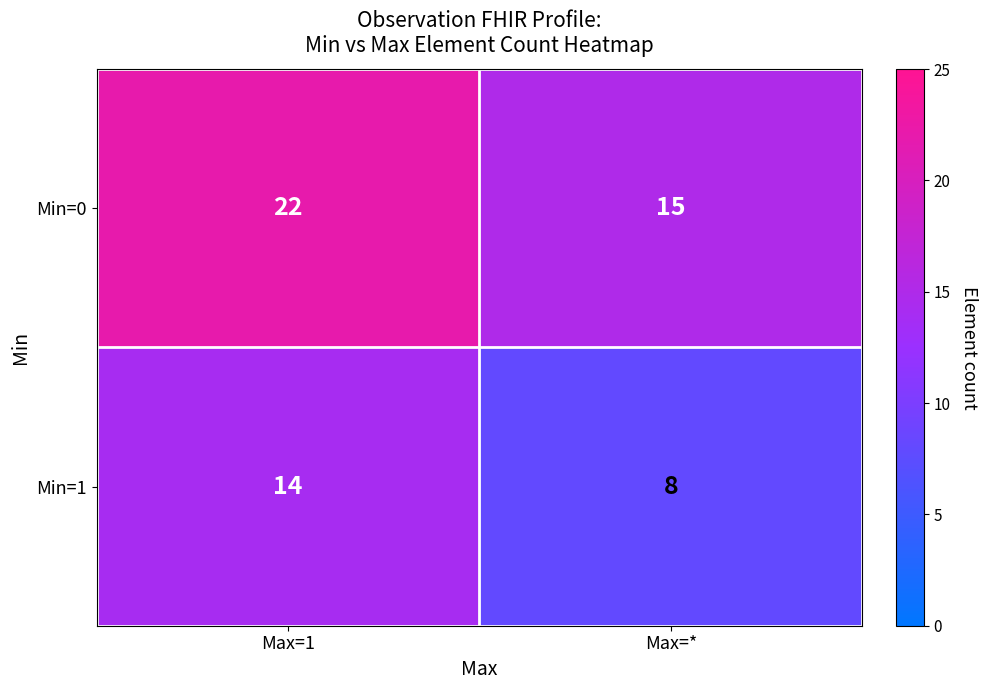

Which category has the lowest value across all series?

Max=*